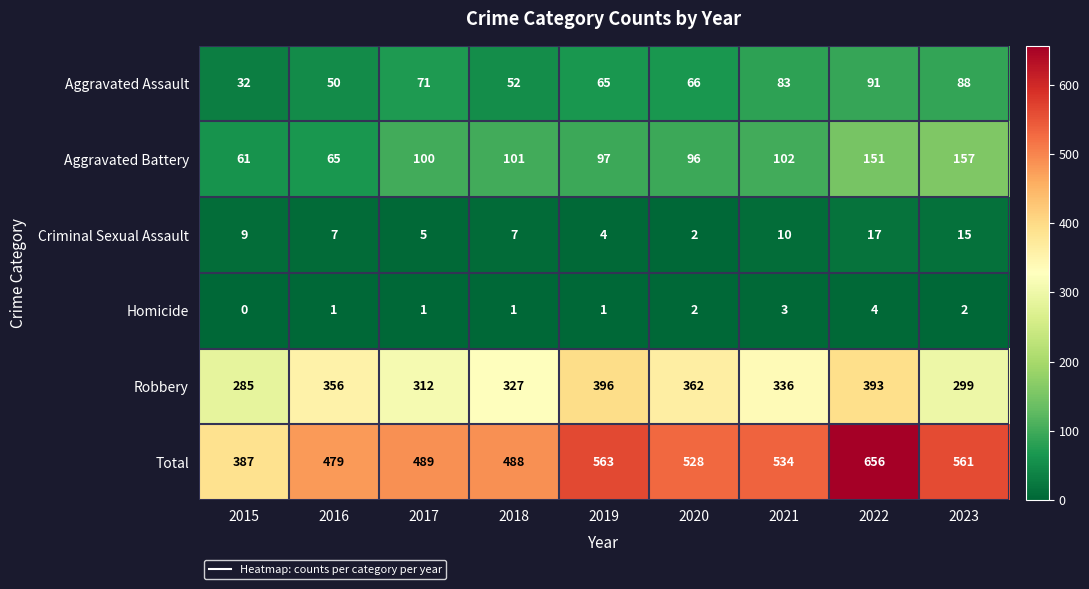

List the series in order of their peak value, lowest first.

Homicide, Criminal Sexual Assault, Aggravated Assault, Aggravated Battery, Robbery, Total